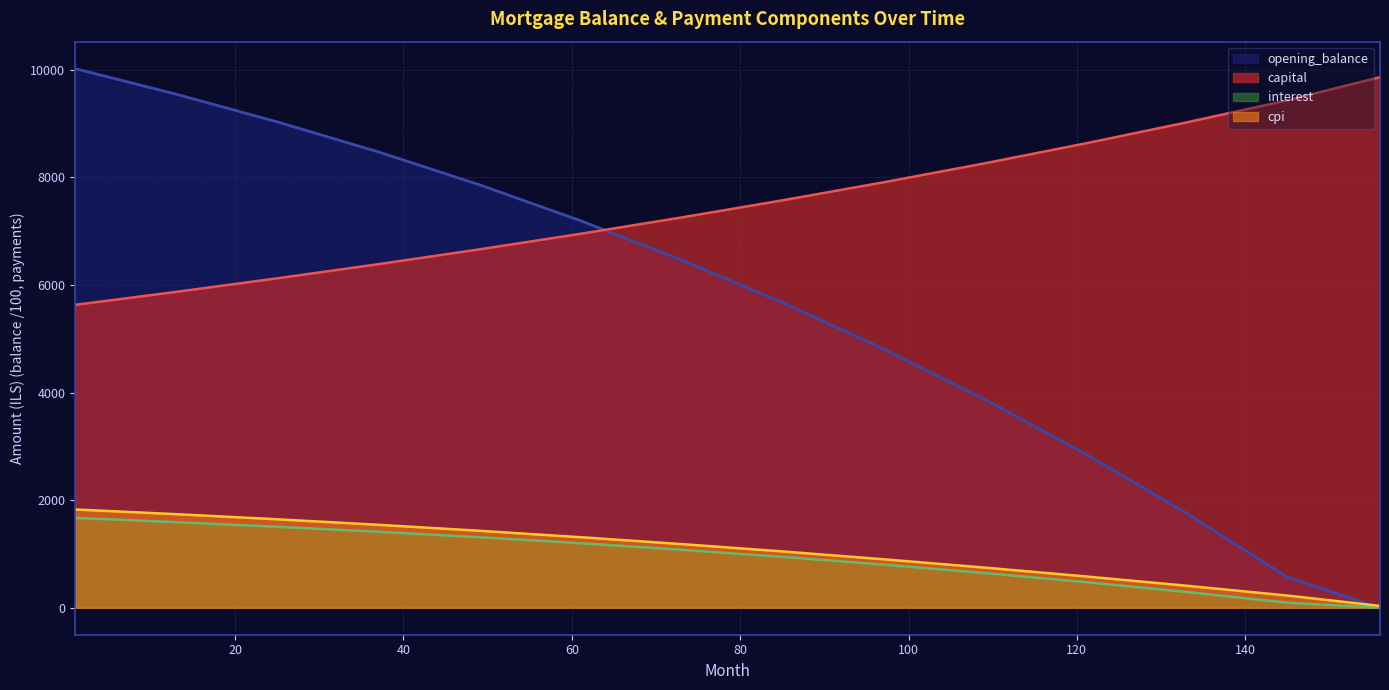

True or false: opening_balance has more than 1 points higher than both neighbors.

False